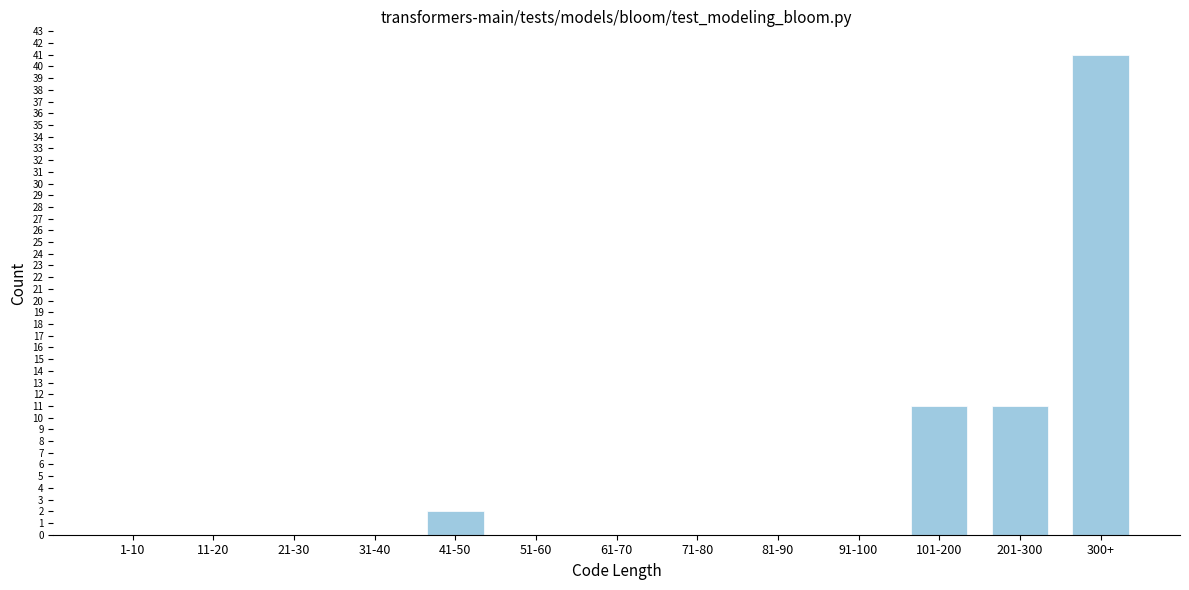

Reading left to right, transcribe all the data shown in this chart.

1-10=0	11-20=0	21-30=0	31-40=0	41-50=2	51-60=0	61-70=0	71-80=0	81-90=0	91-100=0	101-200=11	201-300=11	300+=41